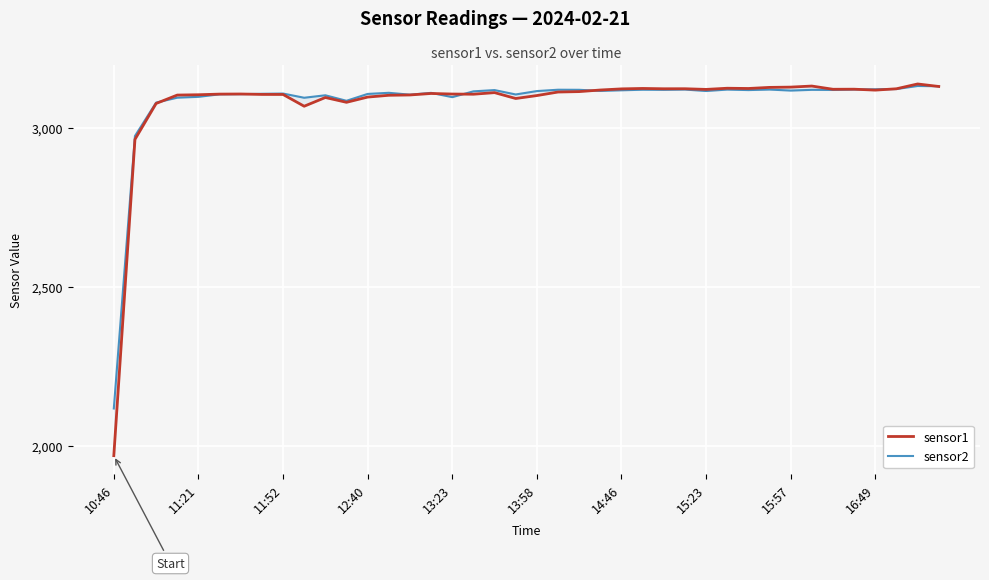

What is the spread (max minus min) of values at 30?

5.0